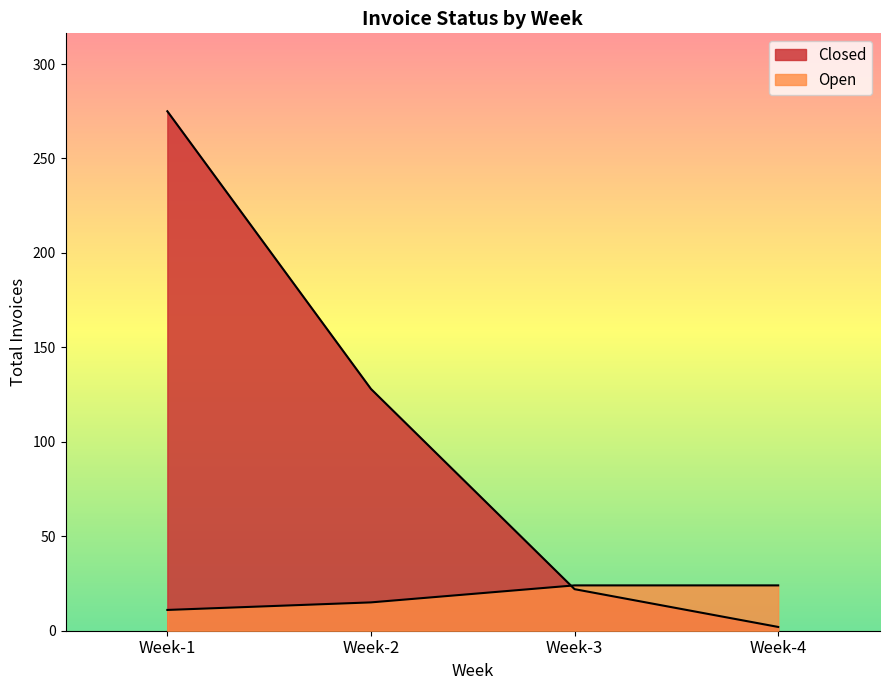

Read the Closed value at Week-2.

128